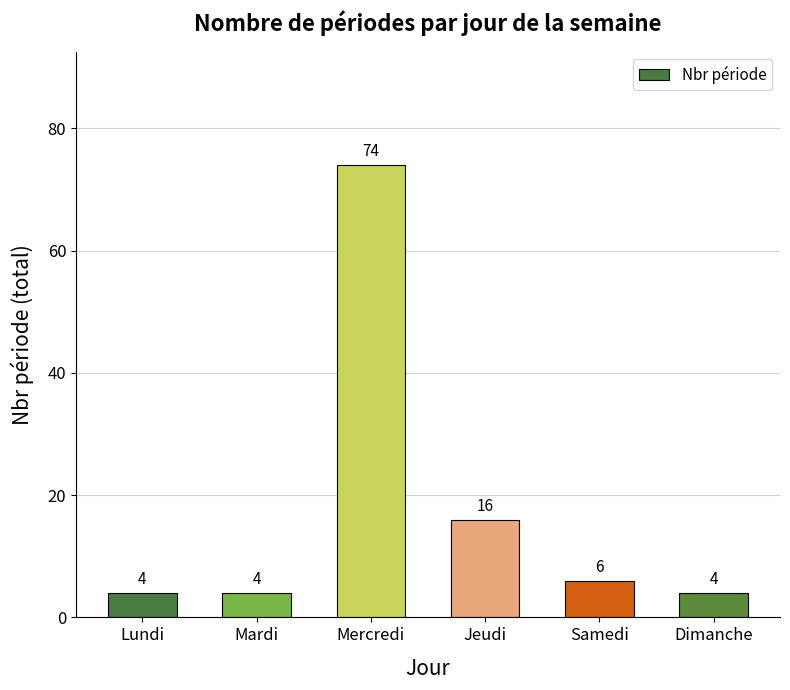

What is the value of the 4th bar from the left?

16